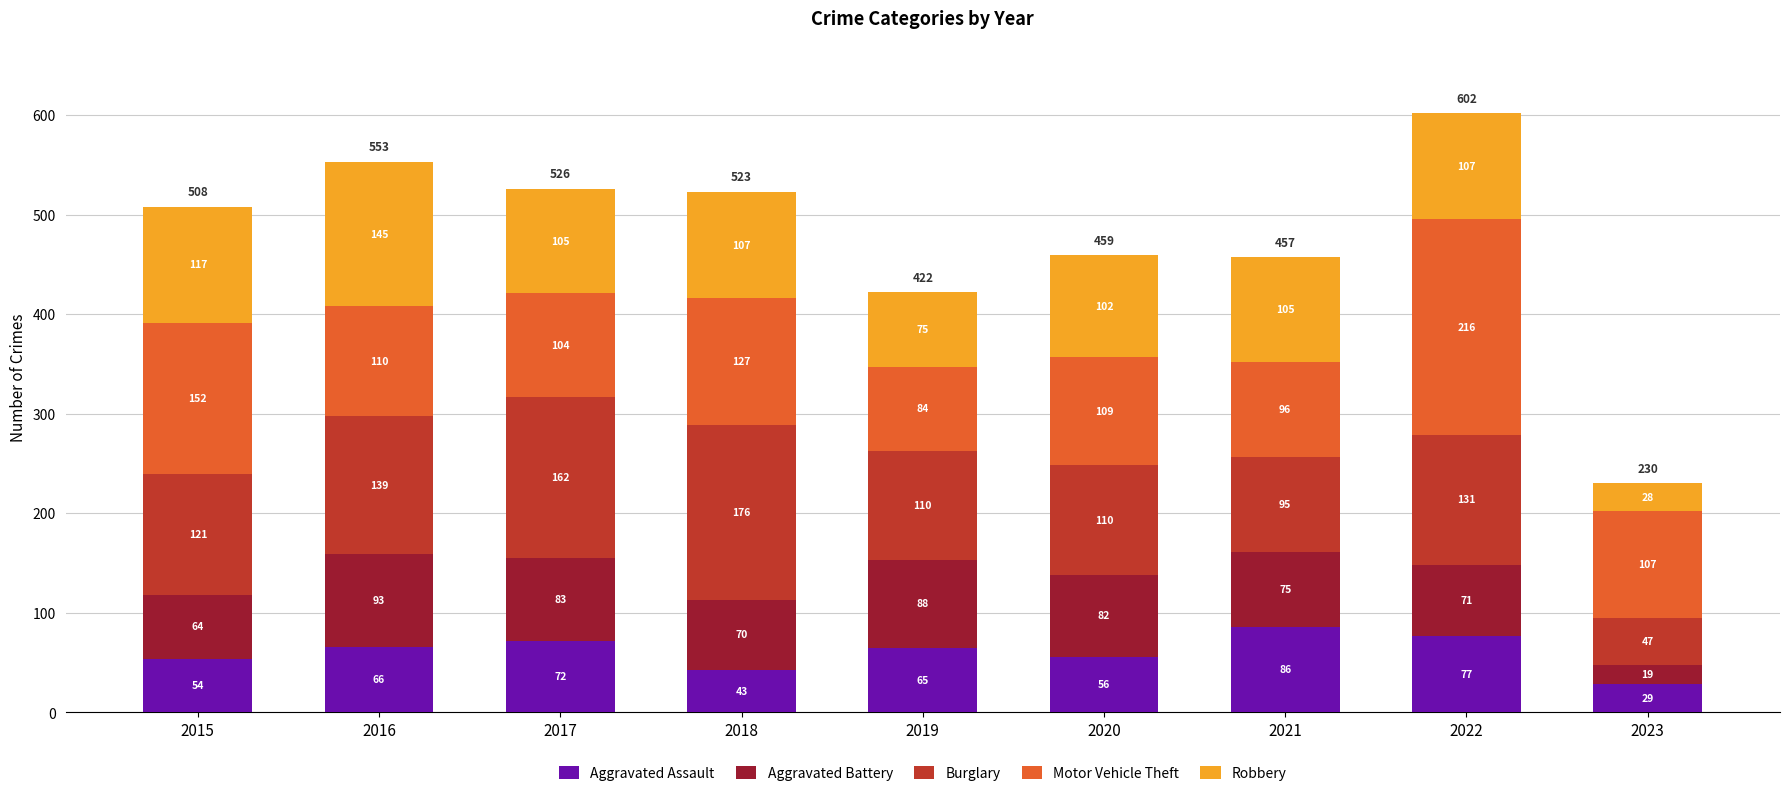

Rank the categories by Aggravated Assault value from lowest to highest.

2023, 2018, 2015, 2020, 2019, 2016, 2017, 2022, 2021